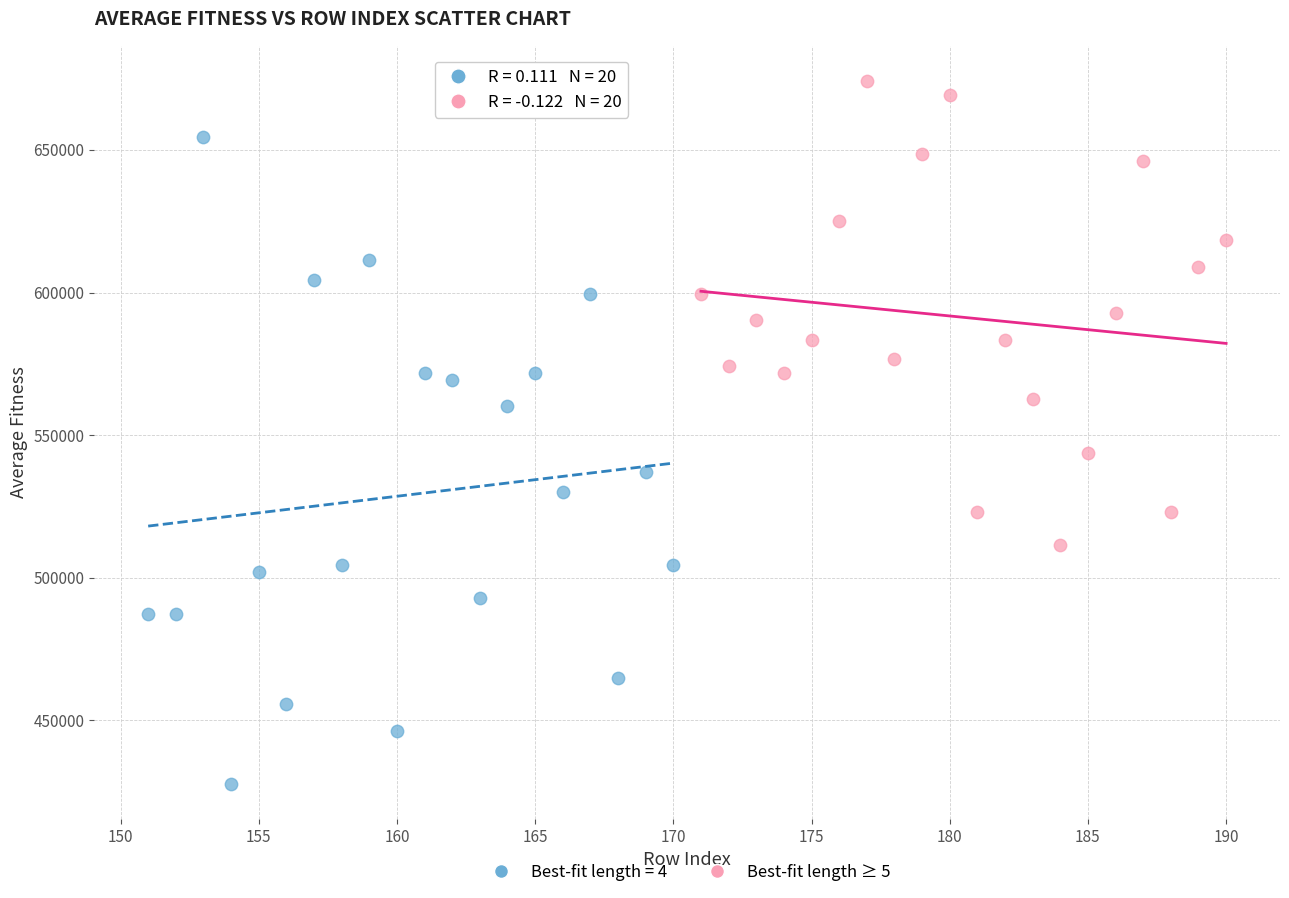

Which series contains the highest Y value?

Best-fit length ≥ 5